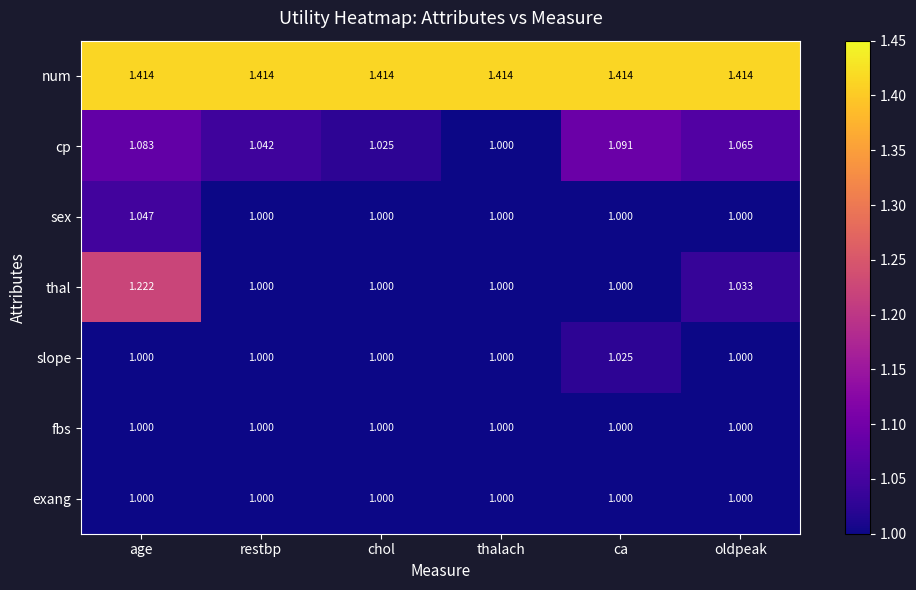

At which category is the sum across all series the highest?

age